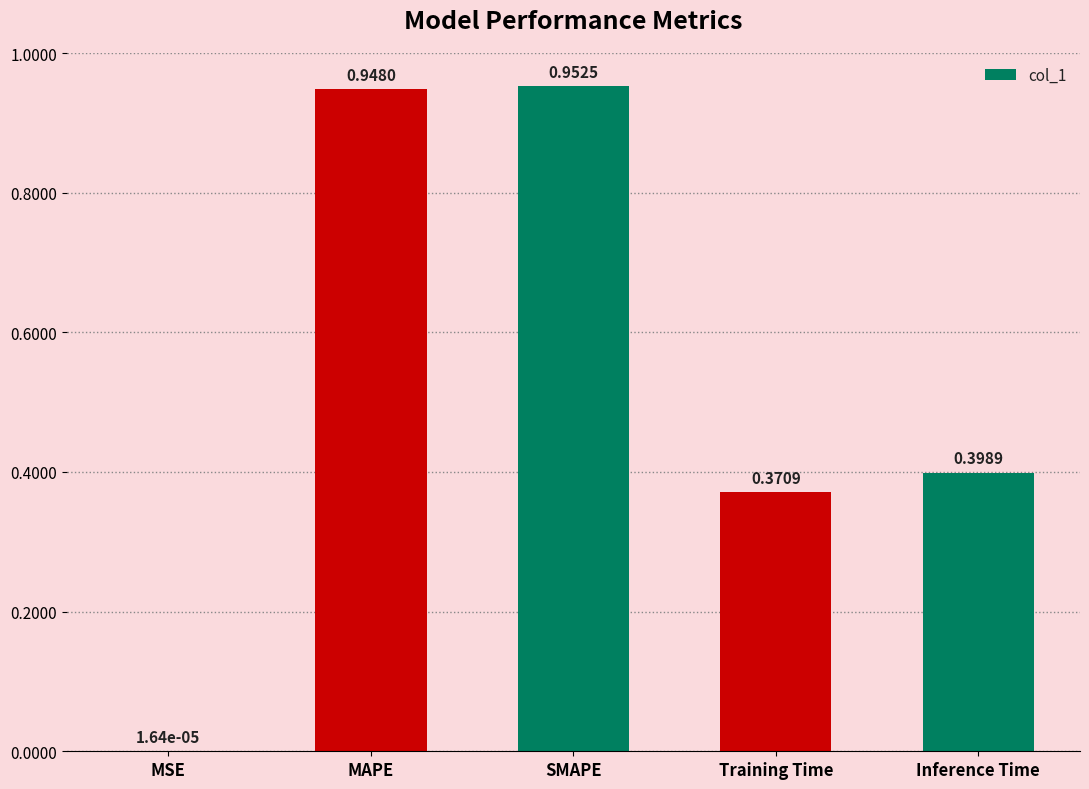

At which label is the value closest to 0?

MSE